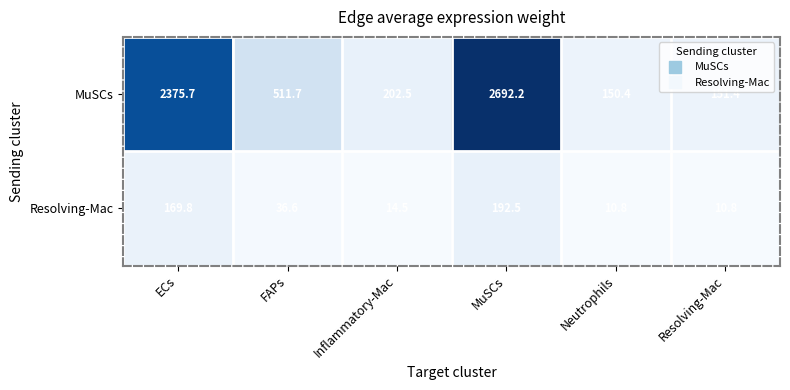

Is it true that Resolving-Mac equals 13.1 at FAPs?

False